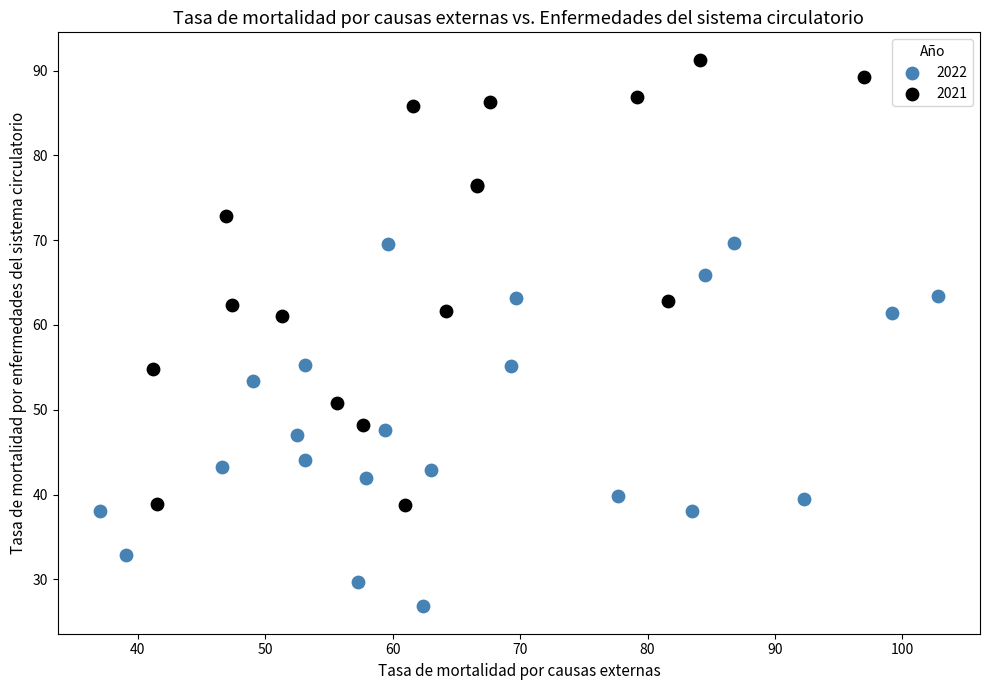

Which series contains the highest Y value?

2021